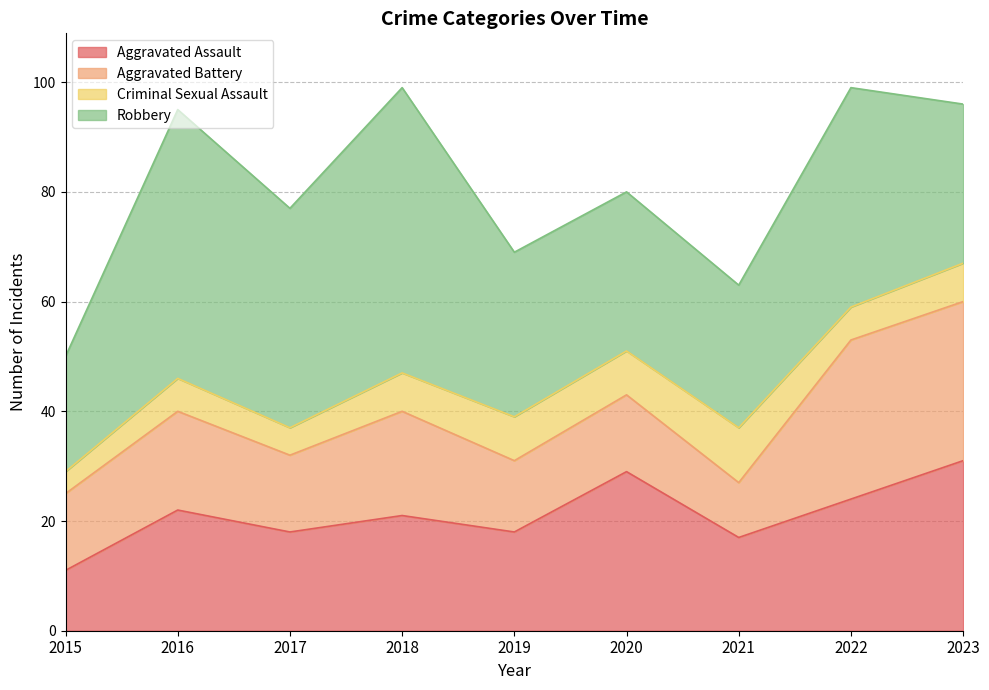

Is it true that Aggravated Assault equals 16 at 2015?

False